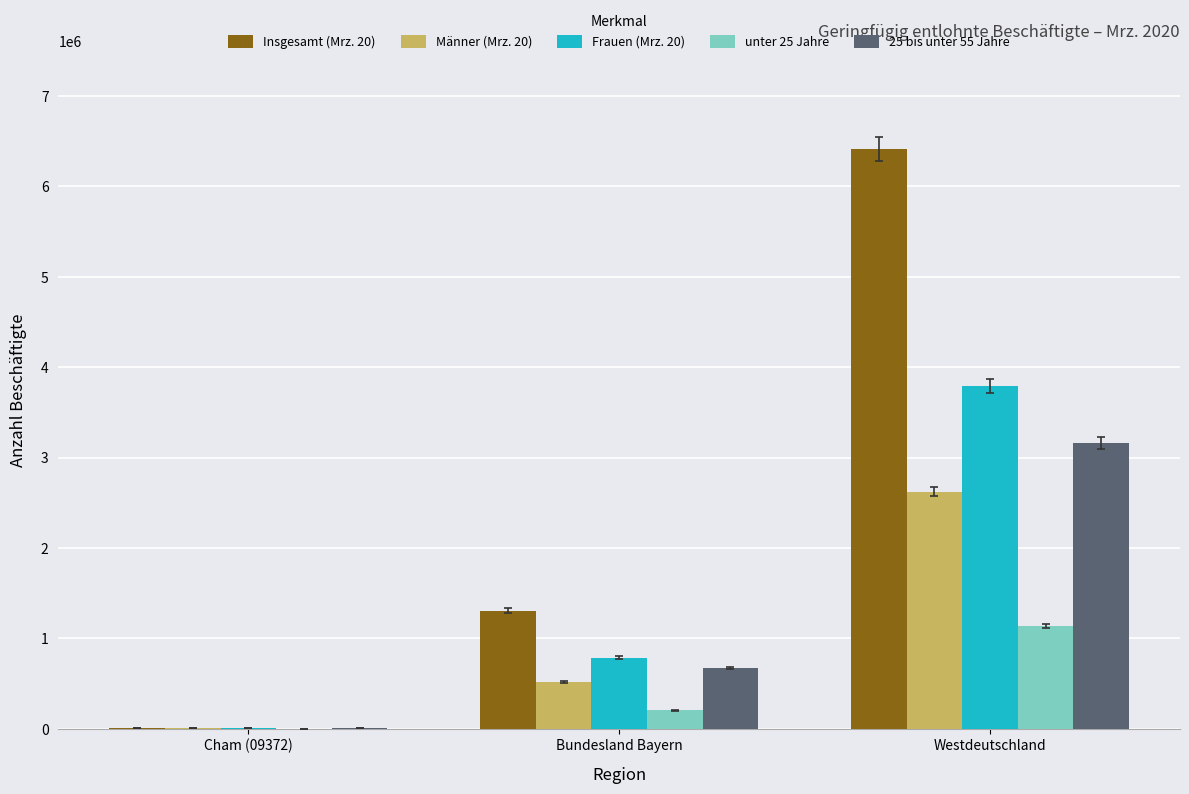

What is the maximum value shown in the chart?

6415440